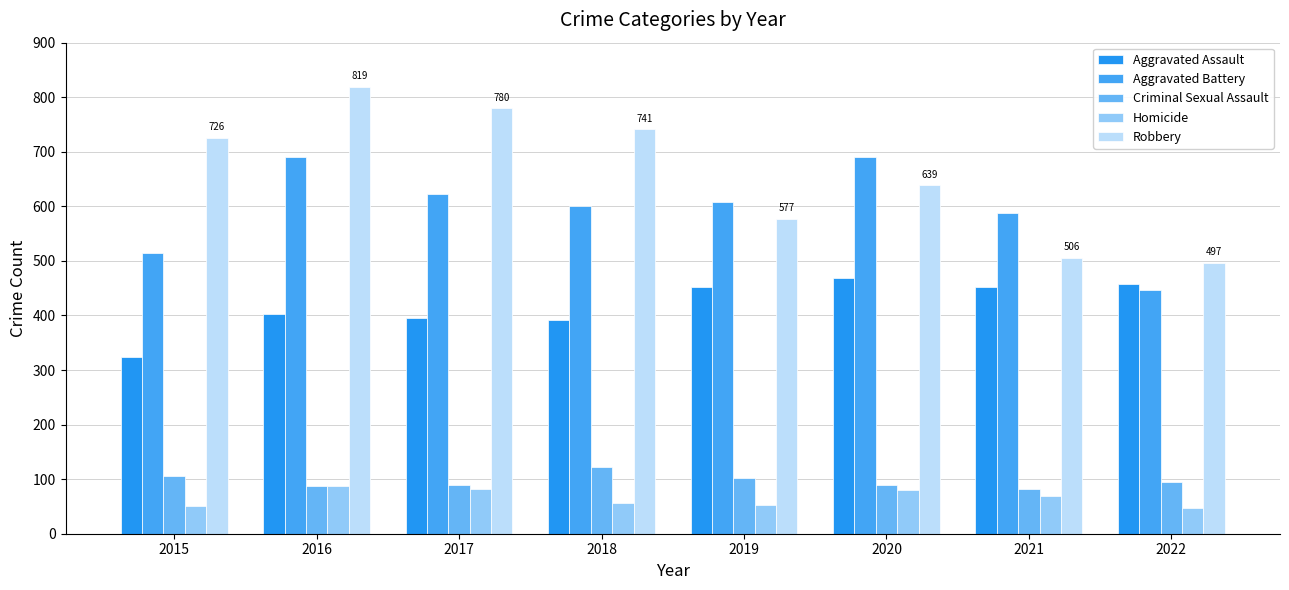

What is the value of the Aggravated Assault bar at the 1st from the left?

323